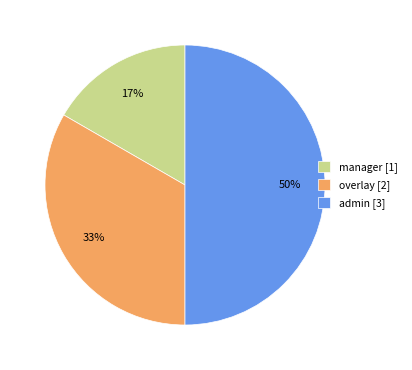

Which category has the smallest portion of the pie?

manager